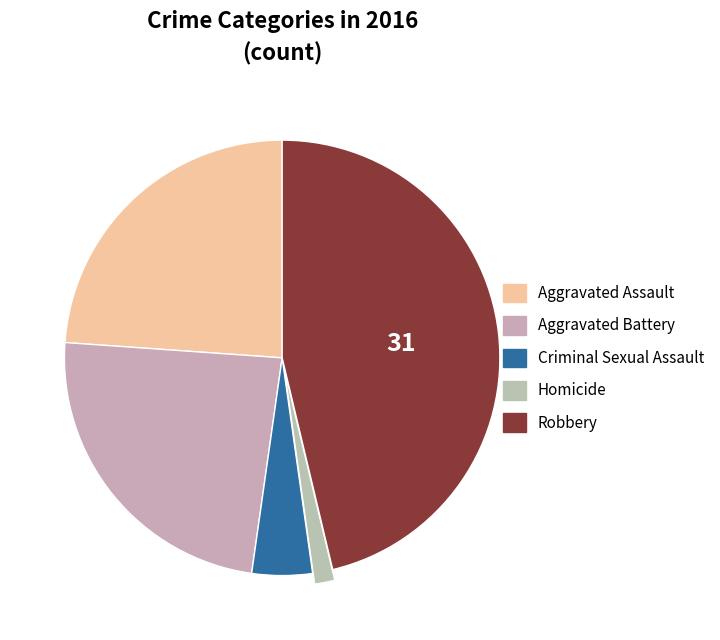

What percentage do Robbery and Aggravated Battery together represent?

70.1%